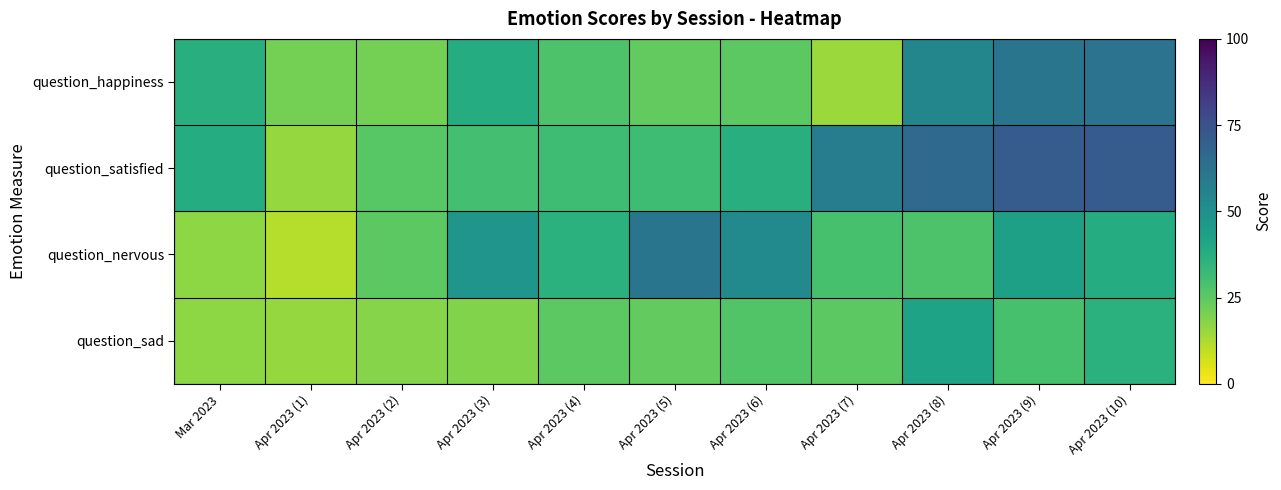

Which series has the largest total across all categories?

question_satisfied